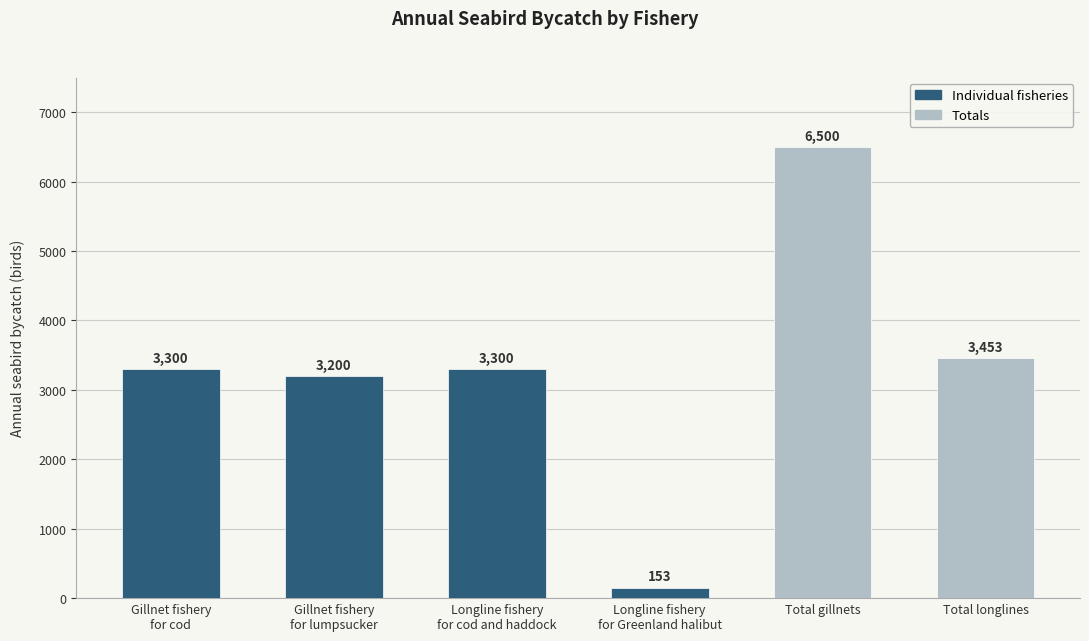

Does the chart contain any negative values?

No